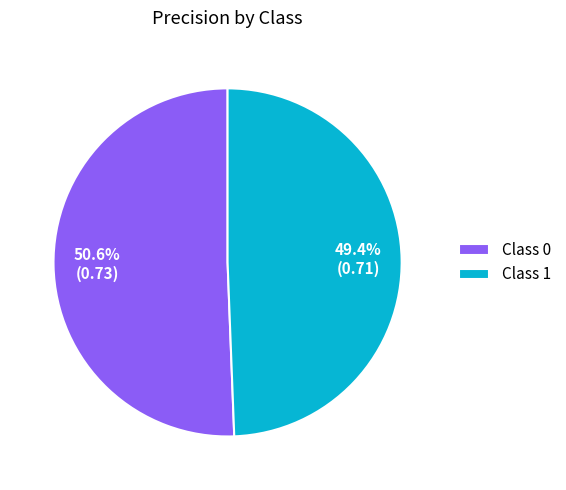

Rank the categories by value from lowest to highest.

Class 1, Class 0